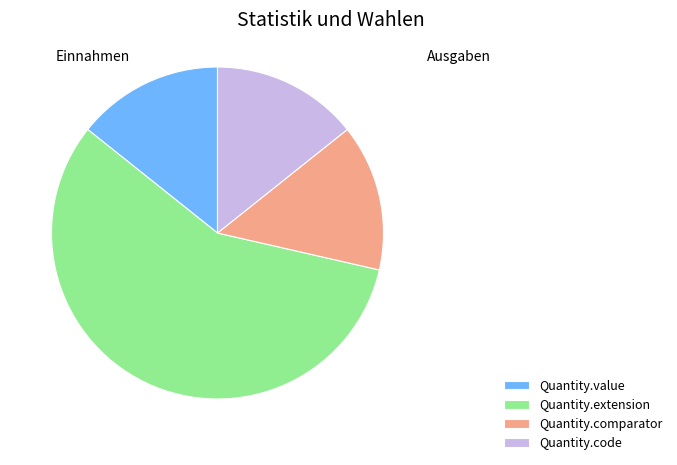

True or false: Quantity.code accounts for 2% of the total.

False